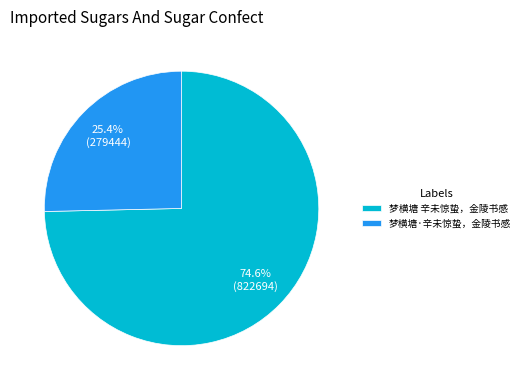

To the nearest percent, what portion does 梦横塘·辛未惊蛰，金陵书感 represent?

25%